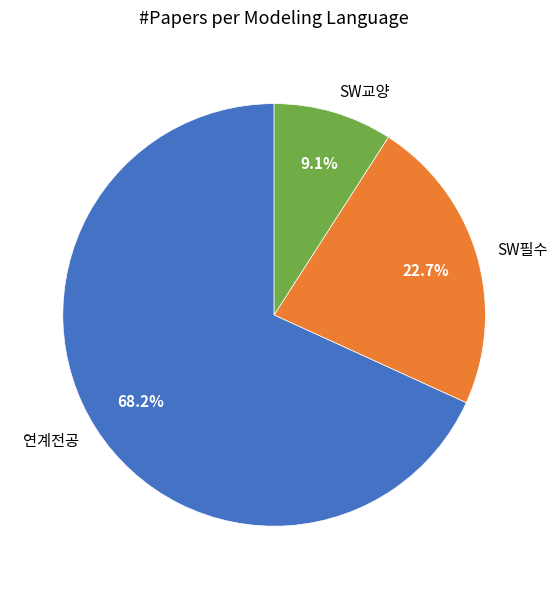

What is the total percentage of SW교양 and 연계전공?

77.3%